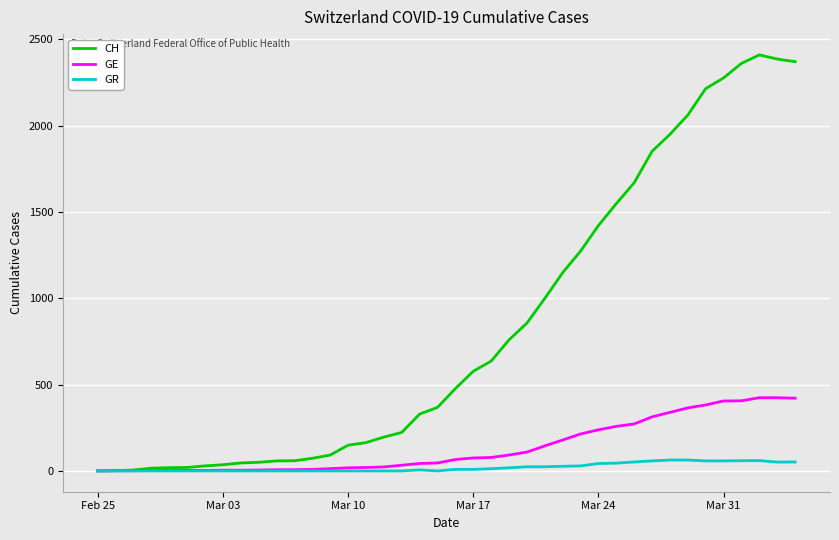

What is the greatest value displayed?

2409